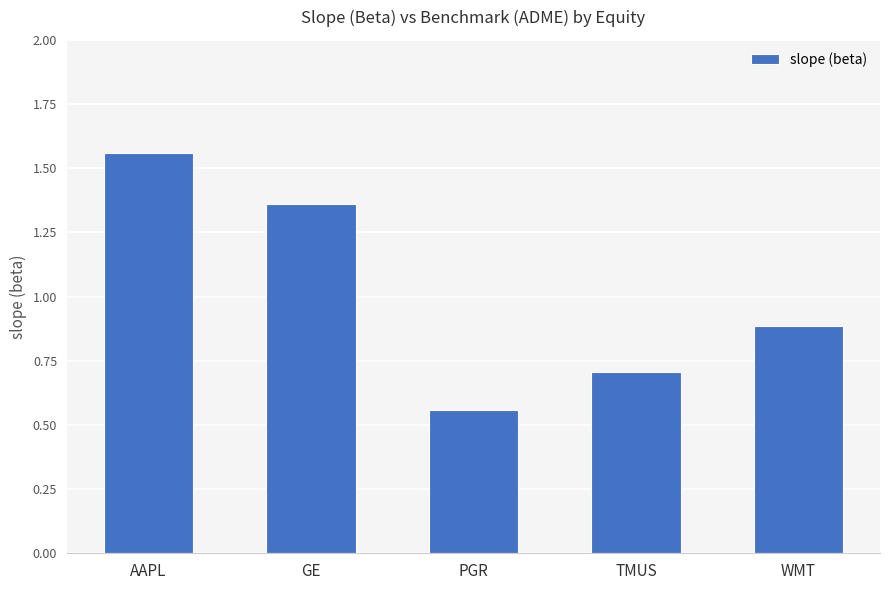

What is the sum of all values?

5.1